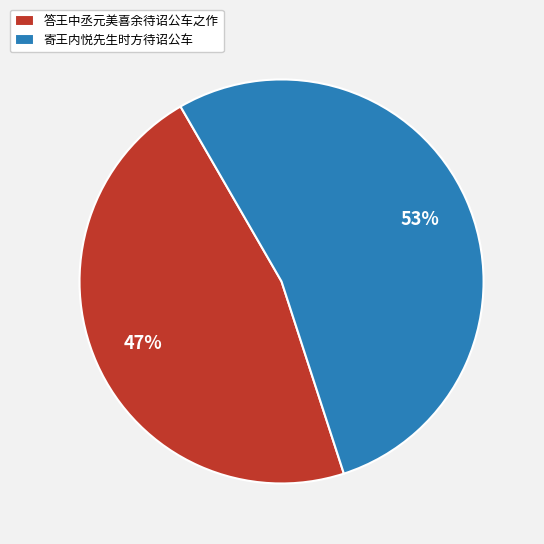

To the nearest percent, what portion does 答王中丞元美喜余待诏公车之作 represent?

47%